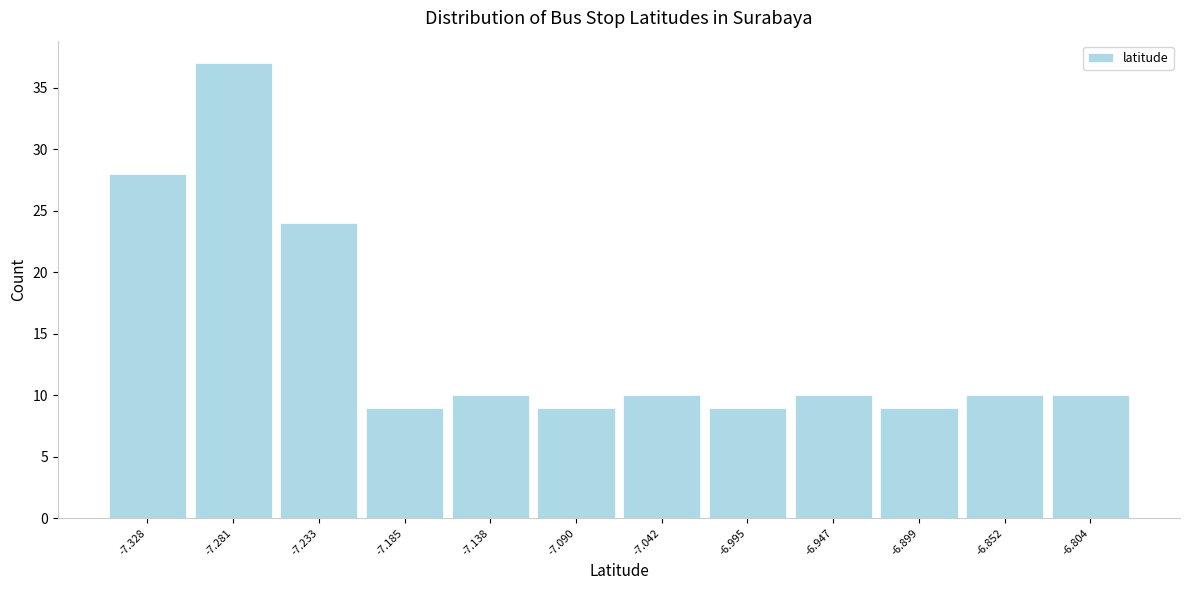

How tall is the bar that spans -7.160 to -7.115 on the x-axis? Neither the bar edges nor the heights are printed on the chart, so give them approximately, as read against the axes.

10